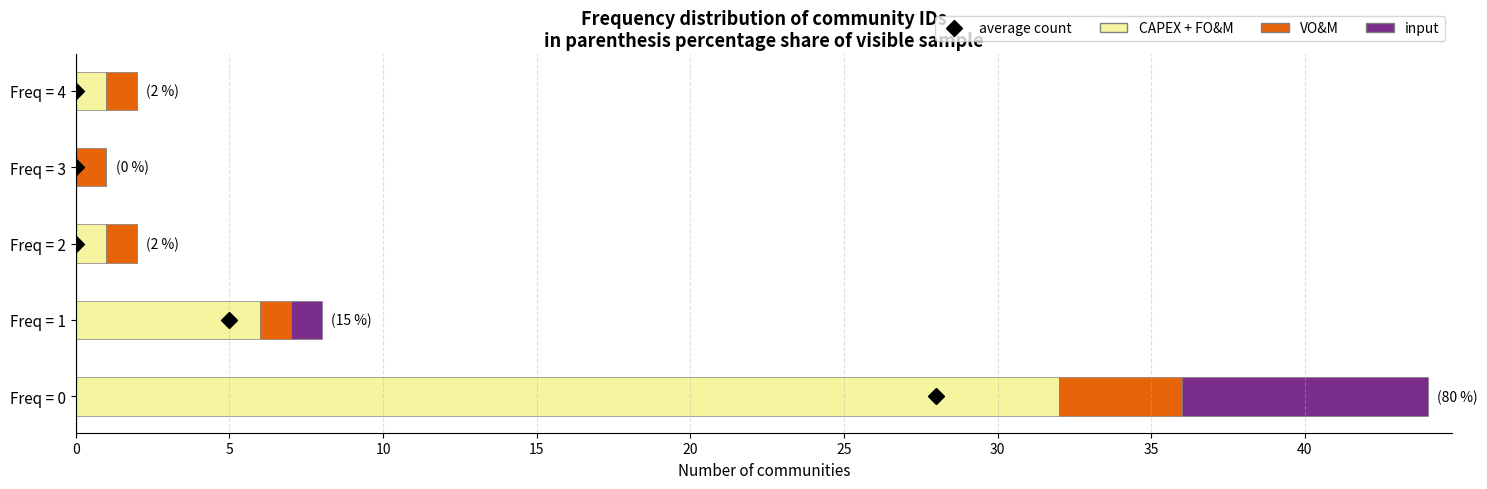

At which category is the sum across all series the highest?

Freq = 0